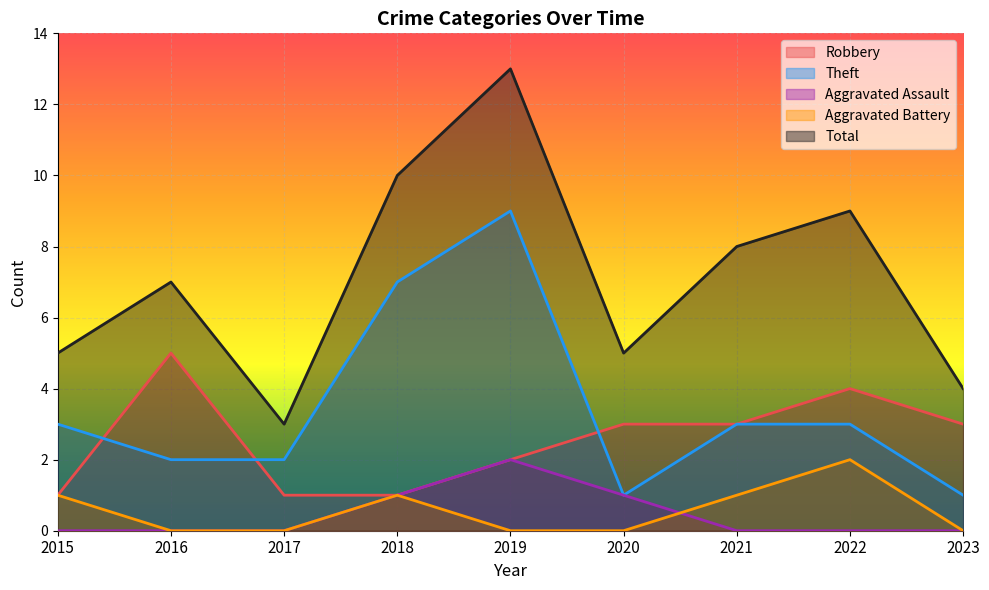

List the labels in order of Theft value, largest first.

2019, 2018, 2015, 2021, 2022, 2016, 2017, 2020, 2023